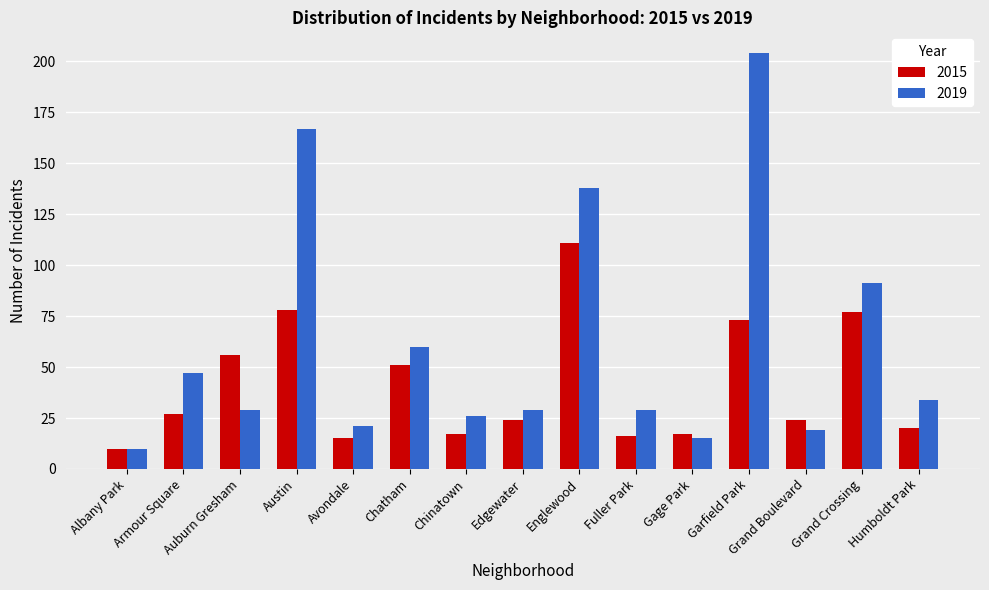

Is the value of 2019 at Chatham greater than the value of 2015 at Albany Park?

Yes